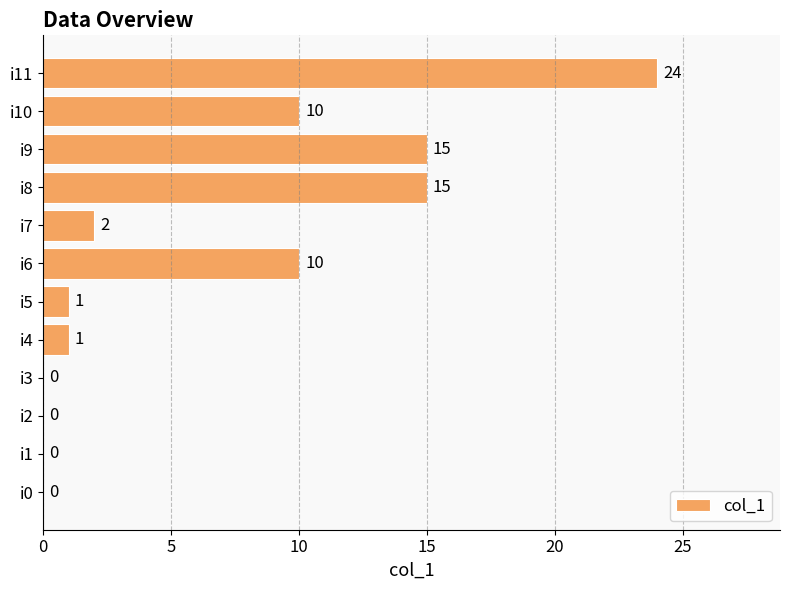

Reading bottom to top, extract all data points from this chart.

i0=0	i1=0	i2=0	i3=0	i4=1	i5=1	i6=10	i7=2	i8=15	i9=15	i10=10	i11=24